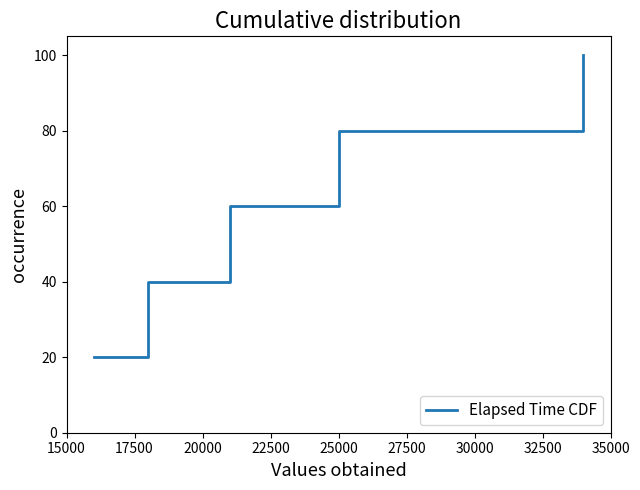

What is the difference between the second highest and minimum values?

60